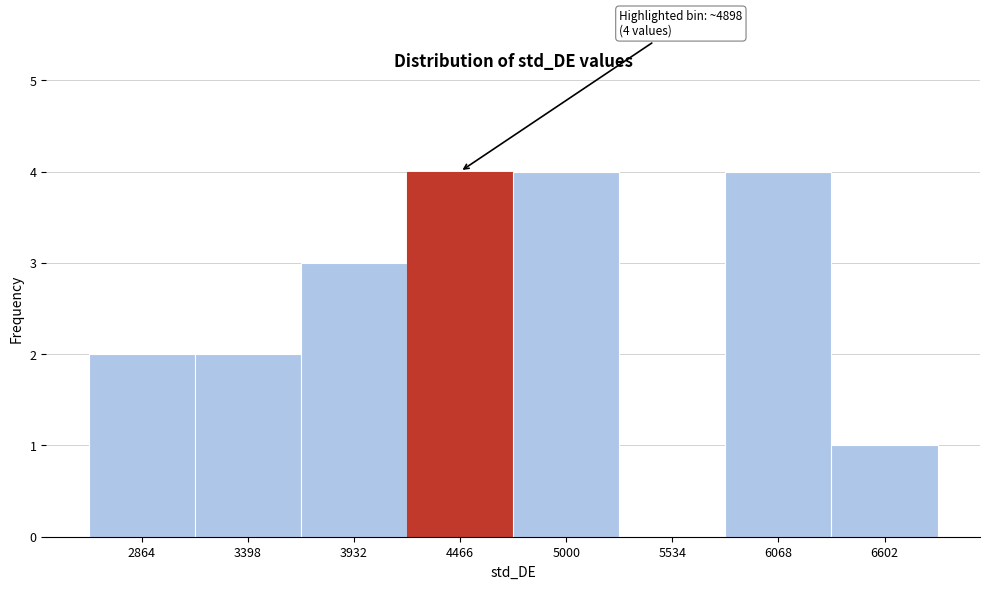

Reading right to left, extract all data points from this chart.

6602=1	6068=4	5534=0	5000=4	4466=4	3932=3	3398=2	2864=2